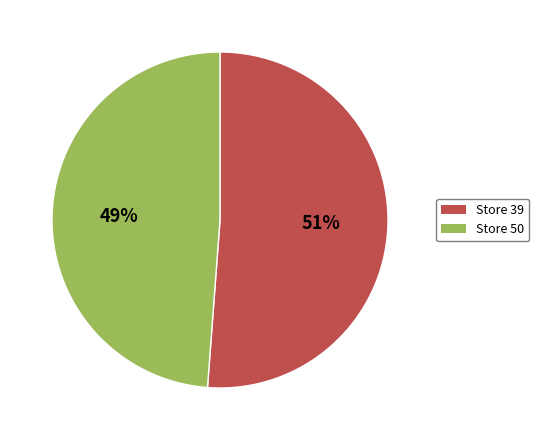

Rank the categories by value from highest to lowest.

Store 39, Store 50